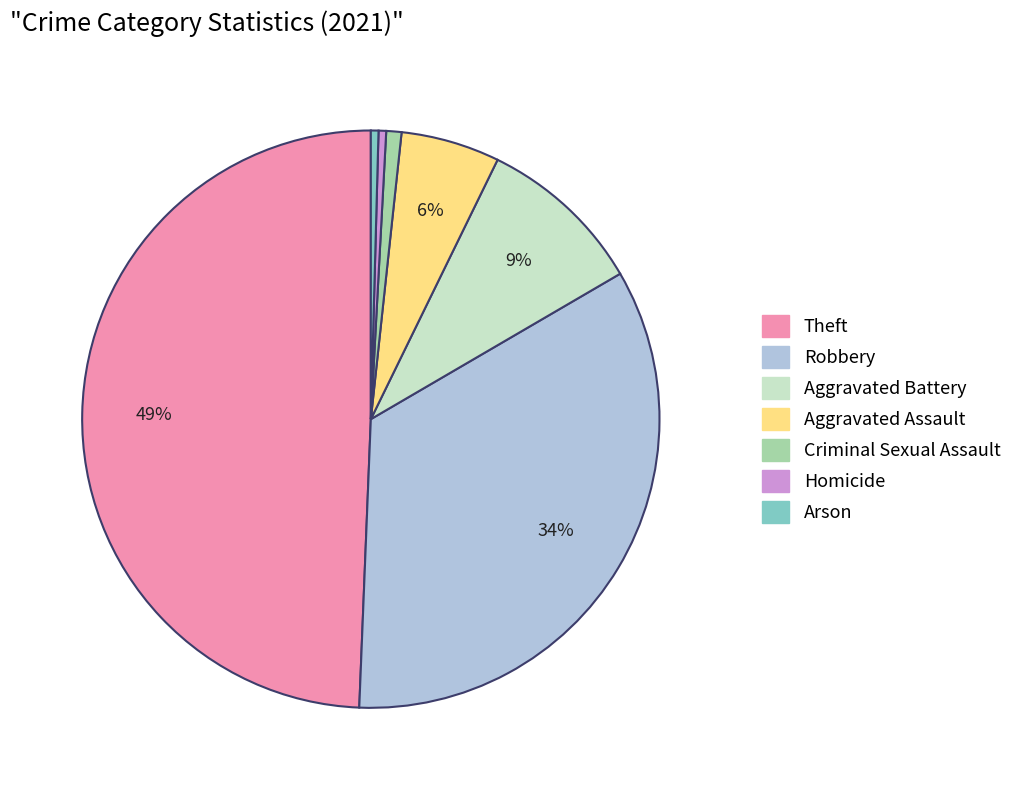

What percentage is the Aggravated Battery slice, to the nearest percent?

9%